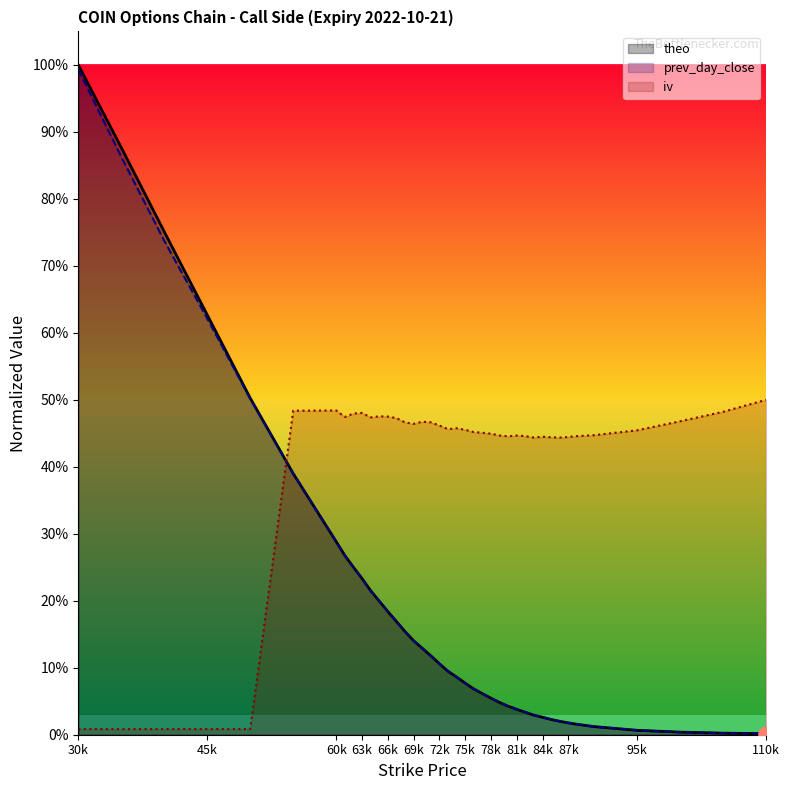

What are all the series names shown in the legend?

theo, prev_day_close, iv